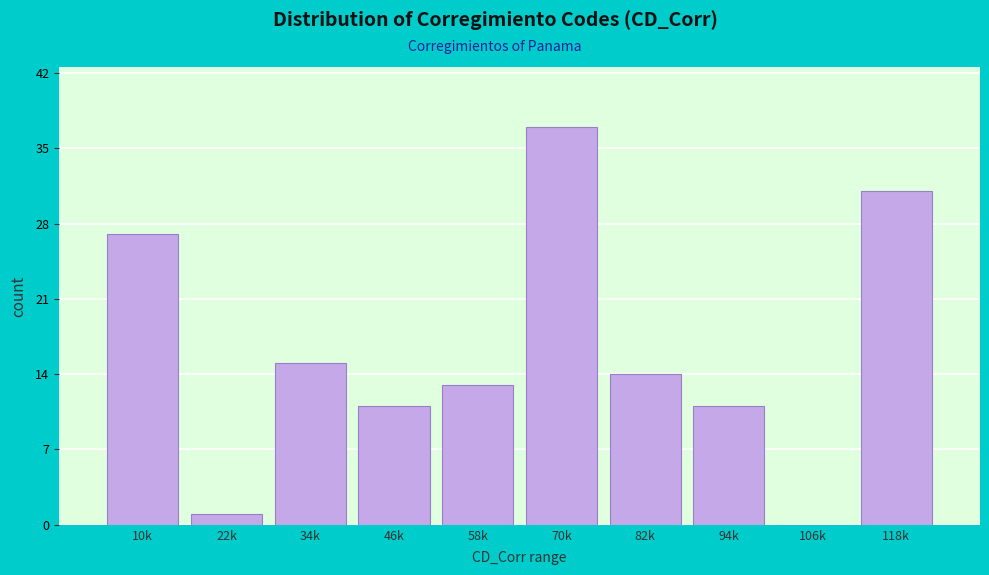

Reading left to right, what are all the values shown in this chart?

10k=27	22k=1	34k=15	46k=11	58k=13	70k=37	82k=14	94k=11	106k=0	118k=31